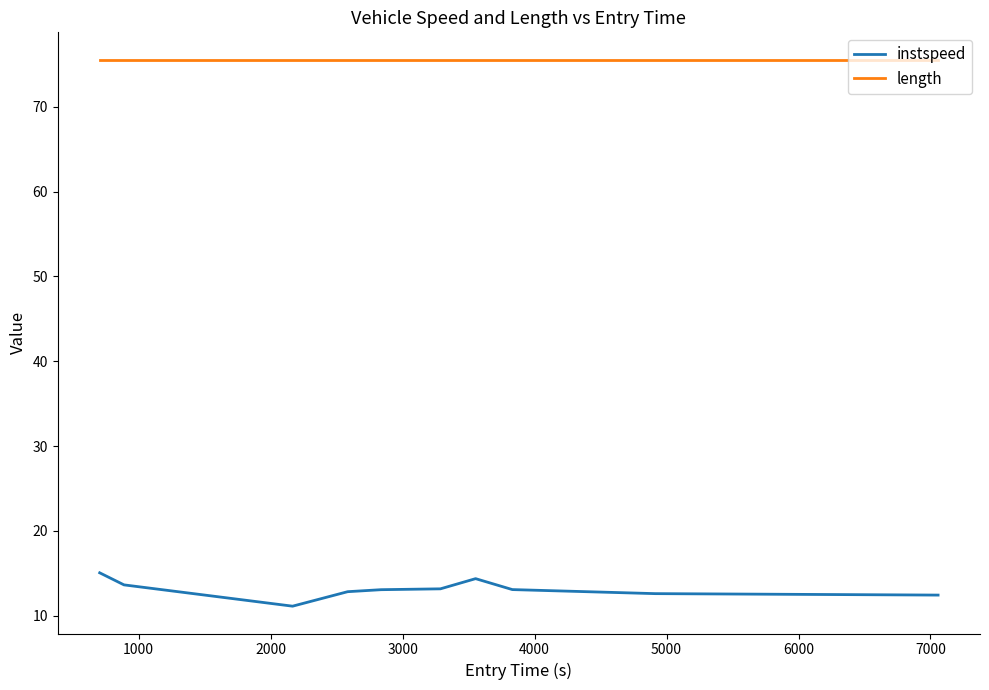

Which series has the largest range (max minus min)?

instspeed